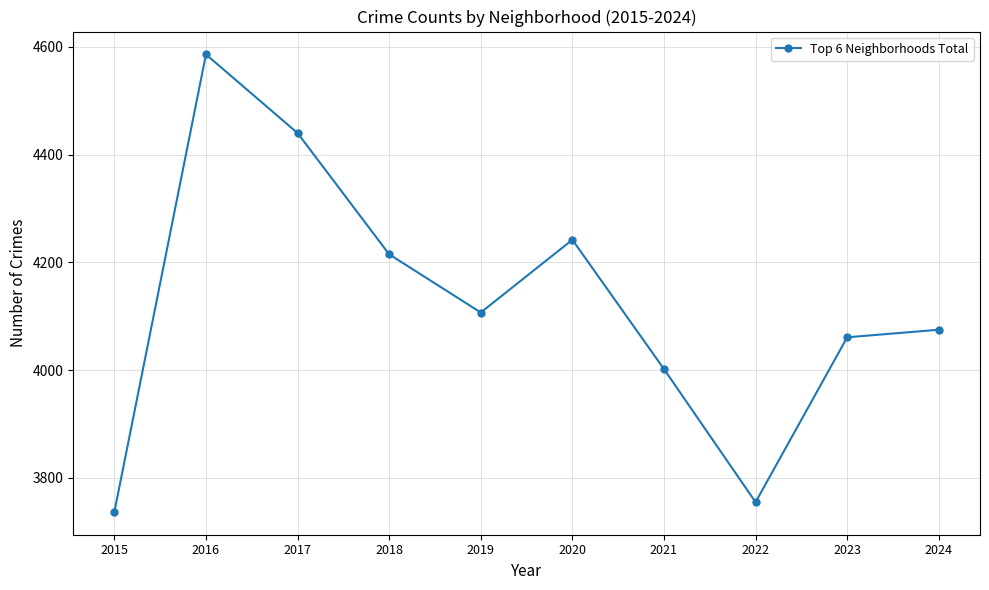

Is it true that the value at 2020 is 4242?

True